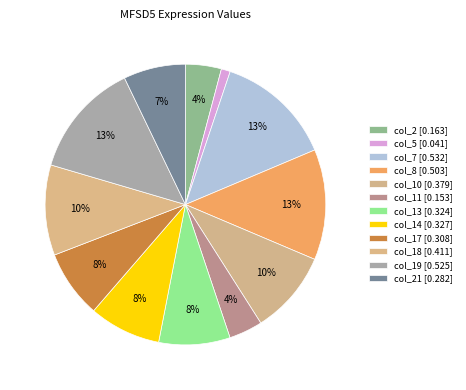

What is the largest slice in the pie chart?

col_7